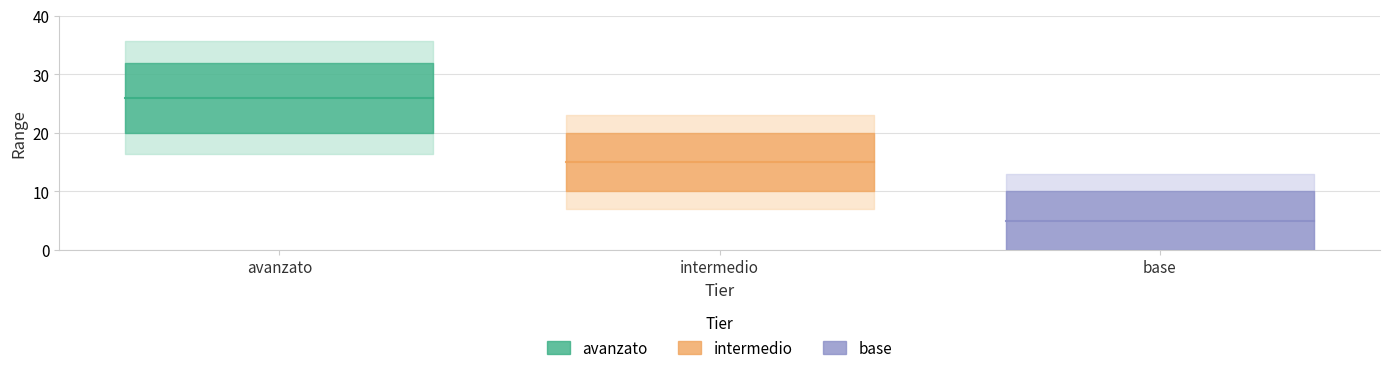

Reading left to right, extract all data points from this chart.

min: 20	10	0
max: 32	20	10